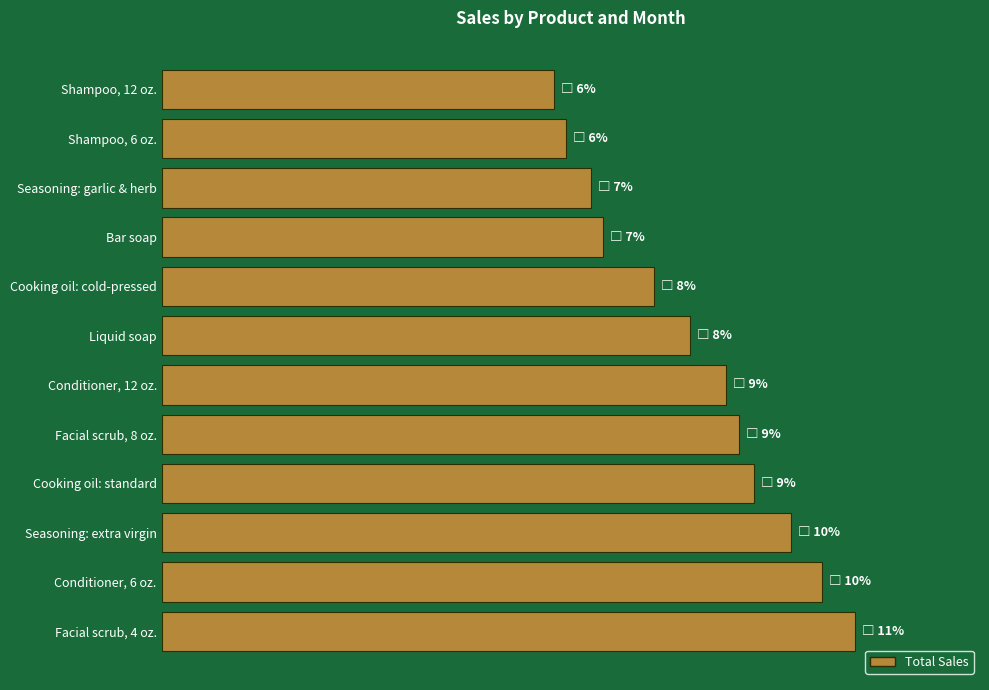

Does the chart contain any negative values?

No